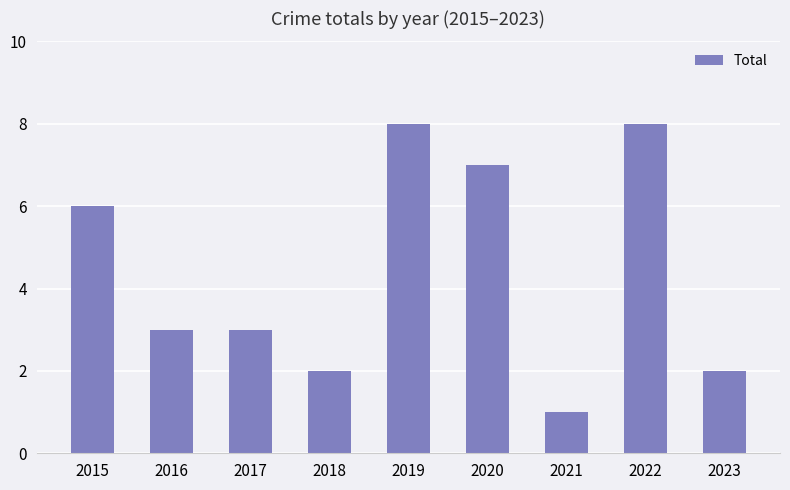

The value at 2016 is 1. True or false?

False